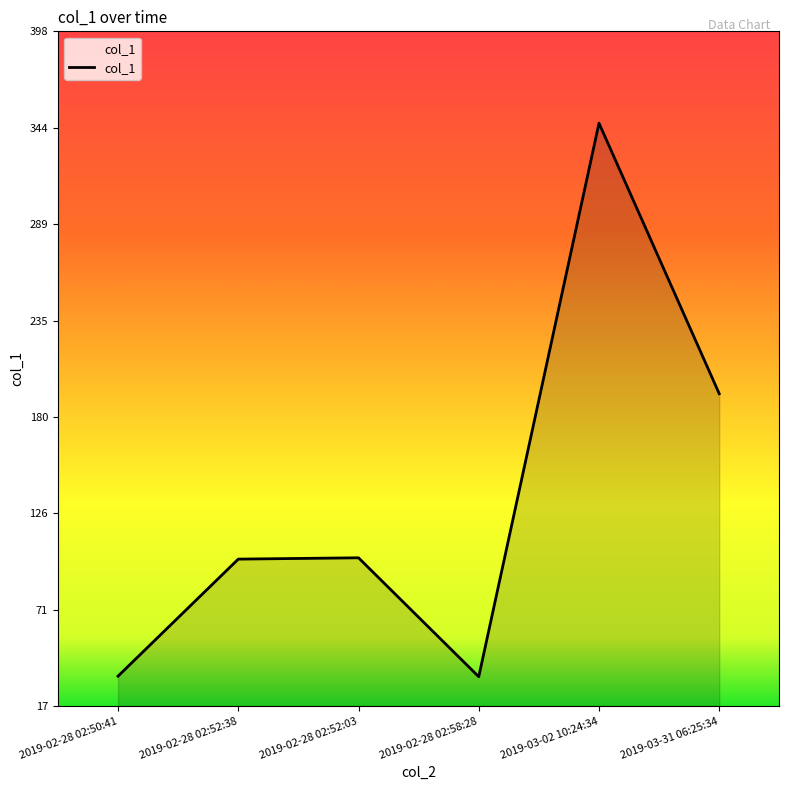

How many lines are shown in the chart?

1